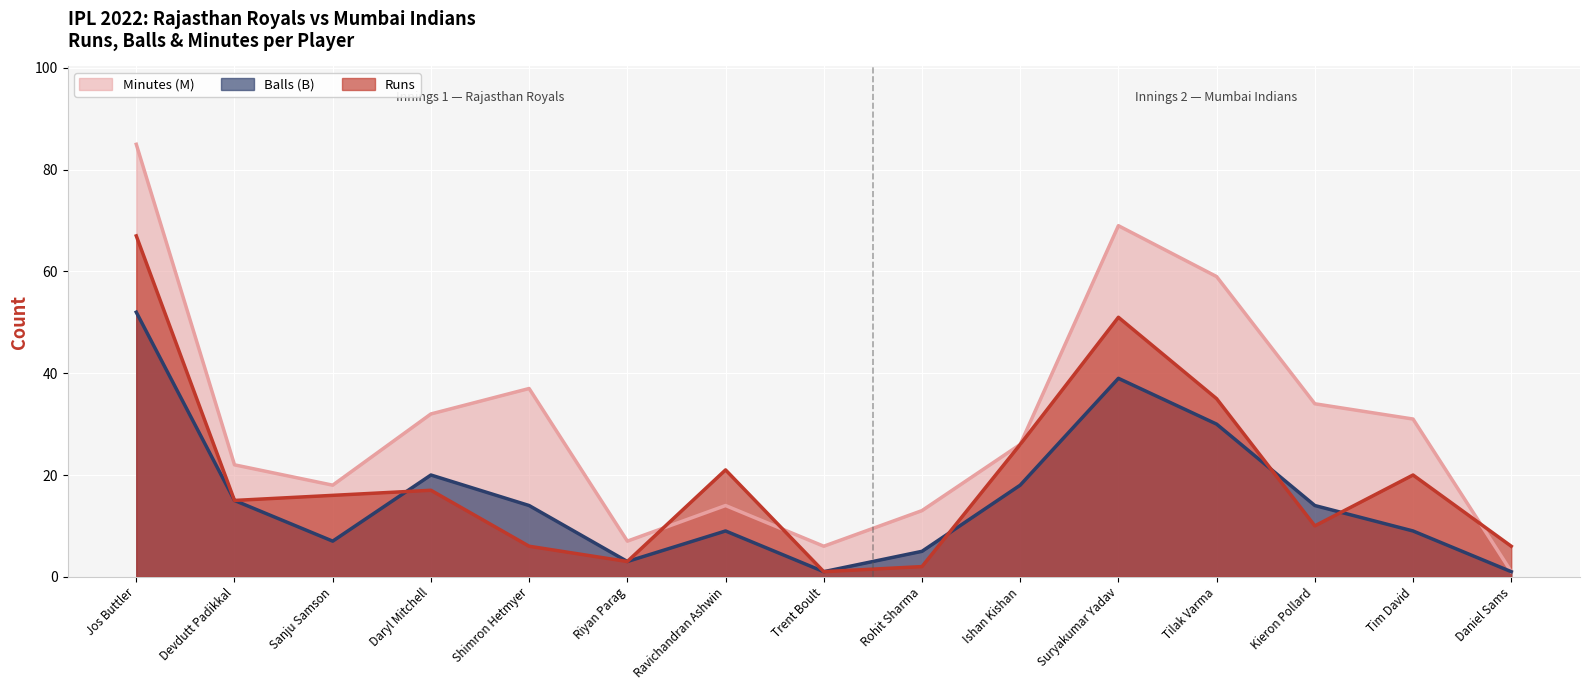

How many interior local peaks does the Minutes (M) series have?

3